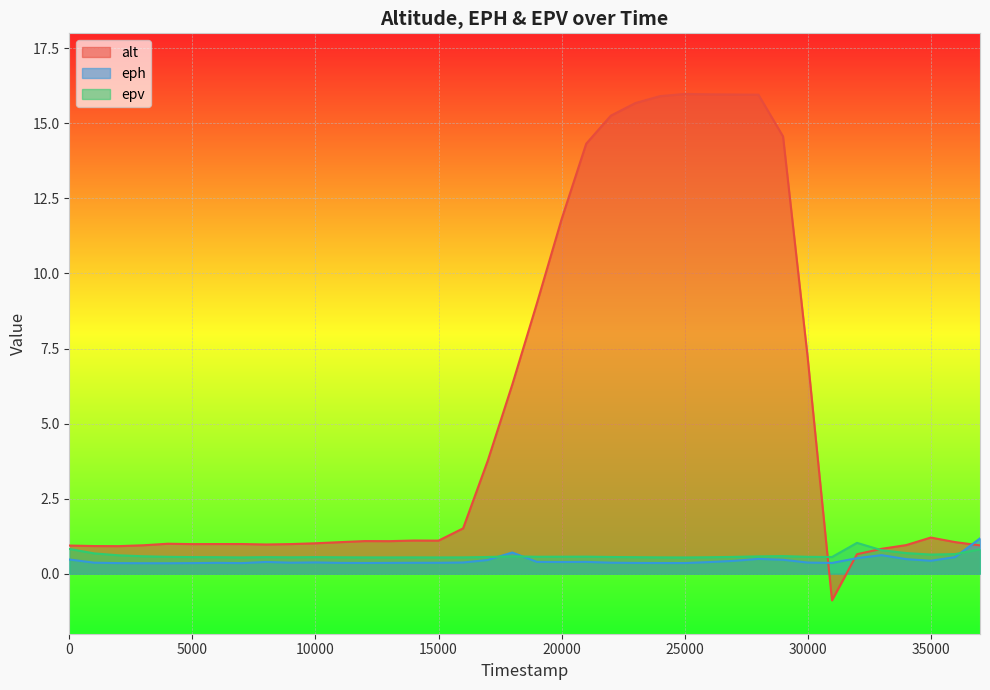

True or false: epv has a value of 0.6 at 40105000.

True